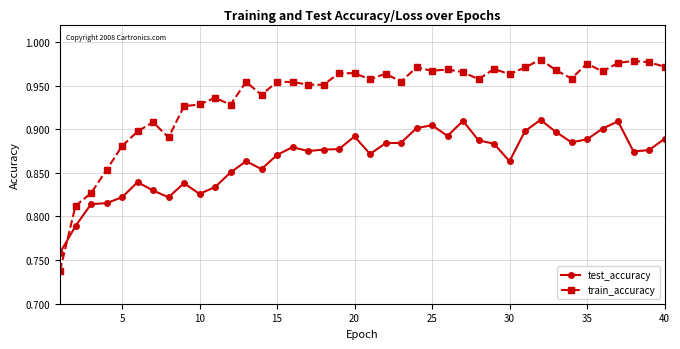

How many intersections are there between test_accuracy and train_accuracy?

1